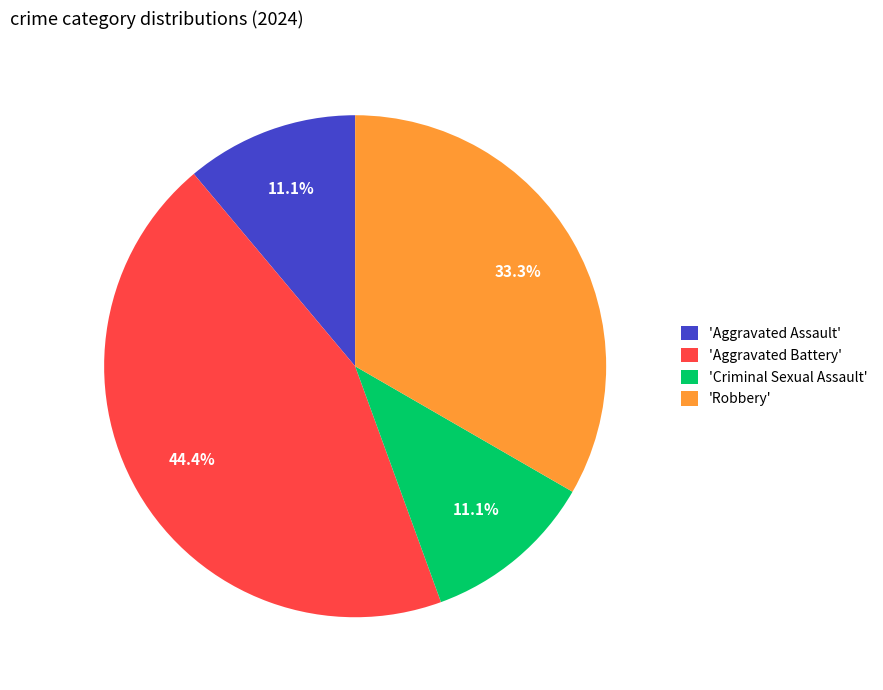

Does 'Aggravated Assault' represent more than half of the total?

No